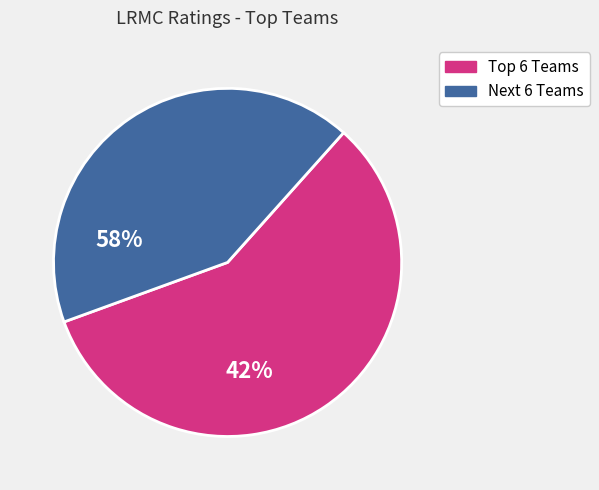

Is there a majority slice in this chart?

Yes